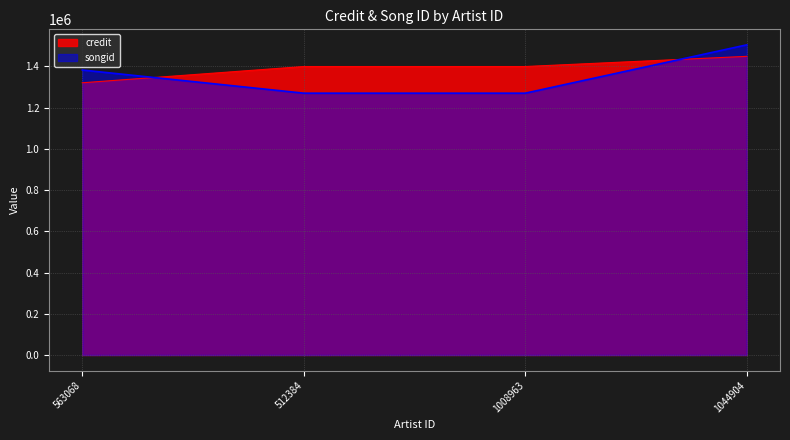

The value of credit at 1044904 is 1448828. True or false?

True